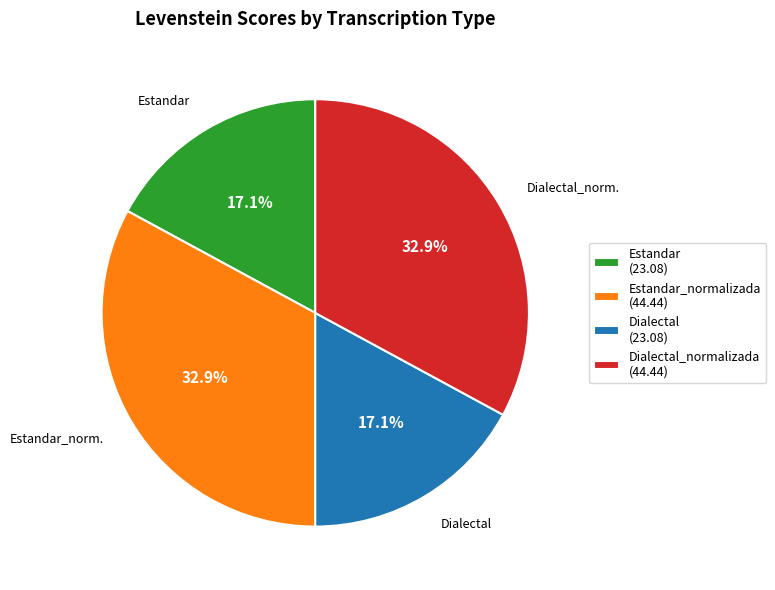

How many slices are in this pie chart?

4